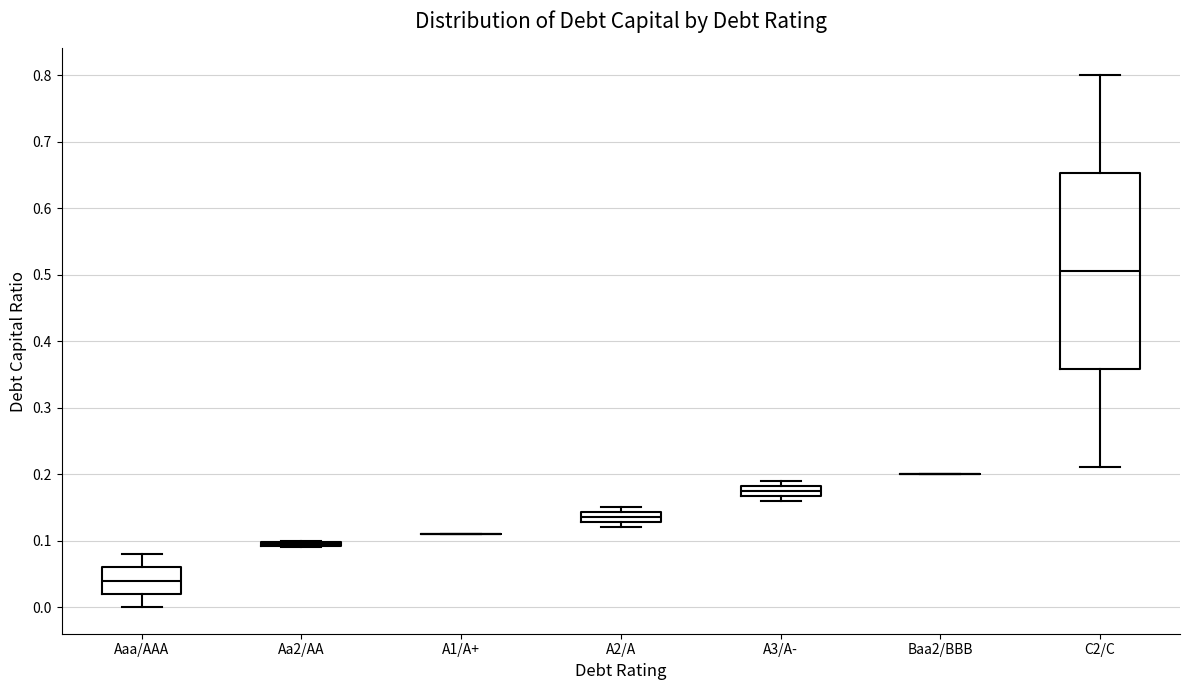

Where is the lower edge of the box for A3/A- on the y-axis? The values are not printed on the chart, so give them approximately, as read against the axis.

0.17